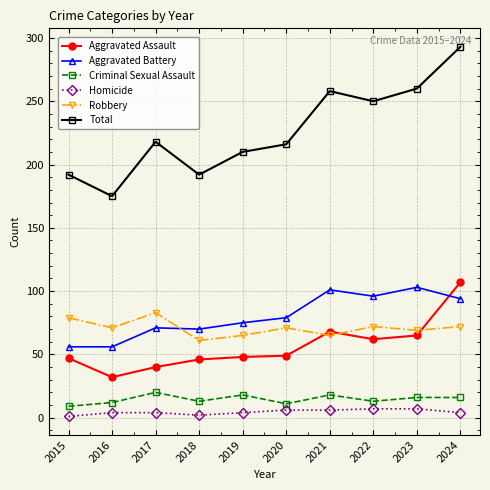

Where is the first local minimum for Criminal Sexual Assault?

2018